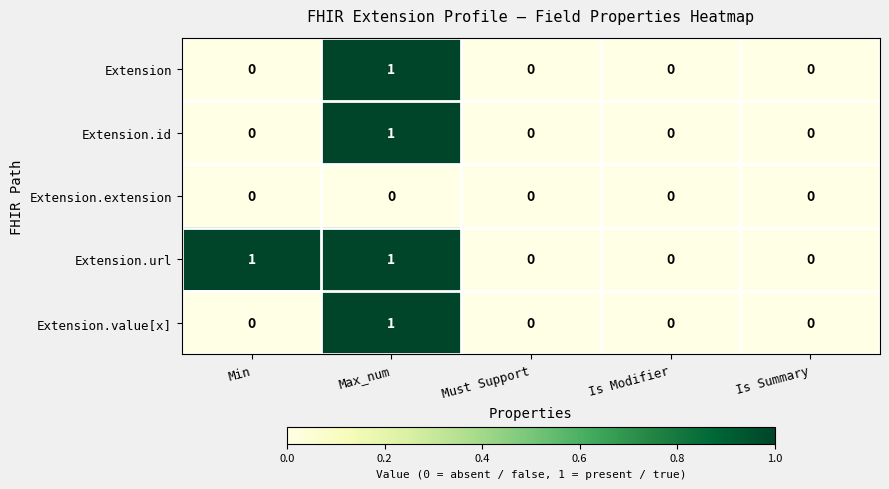

The value of Extension at Is Summary is 0. True or false?

True